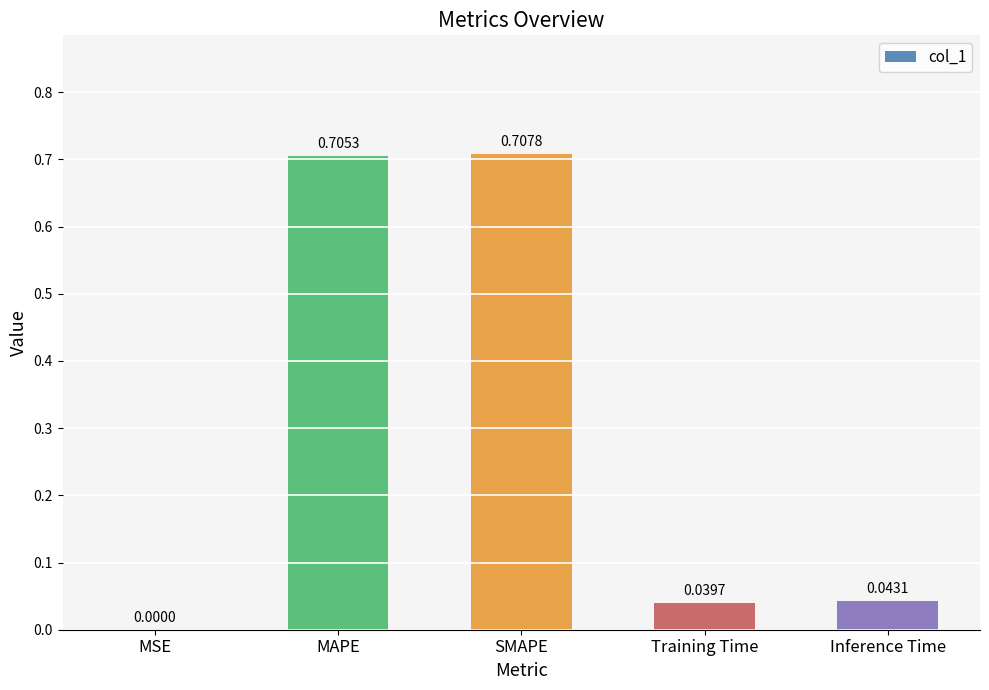

Between Inference Time and SMAPE, which is larger?

SMAPE